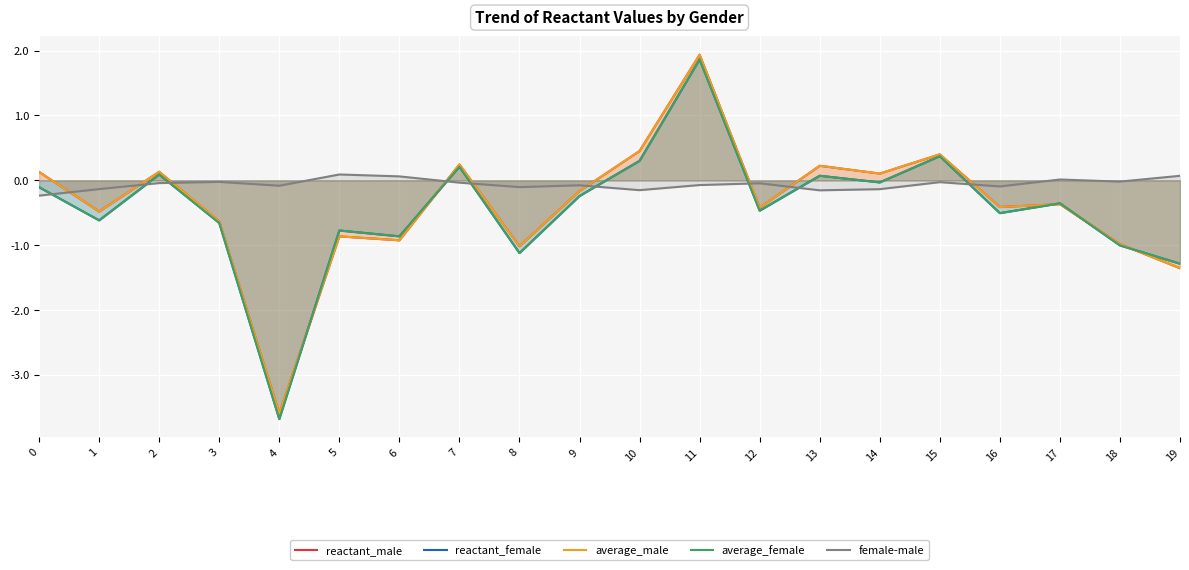

Is the value of average_male at 0 greater than the value of reactant_female at 7?

No